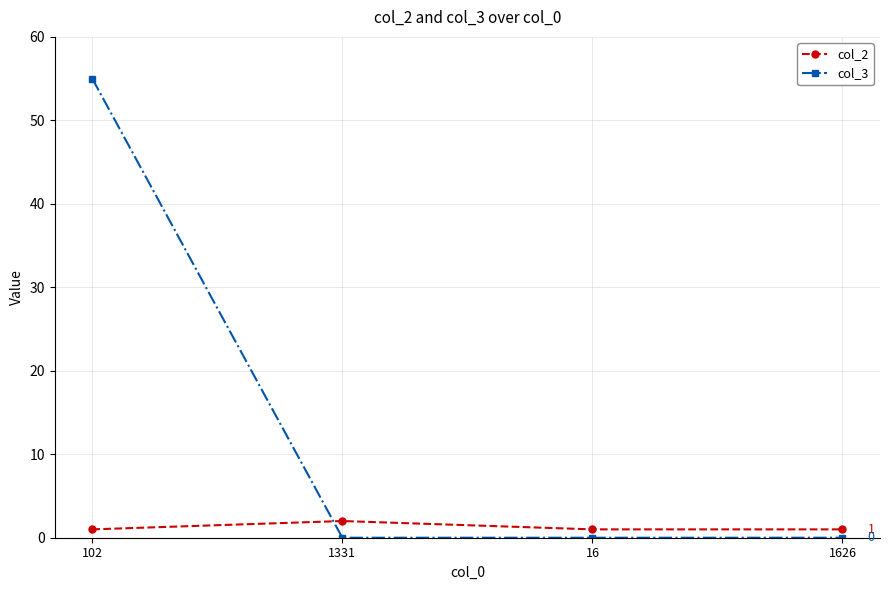

How many data points does each series have?

4